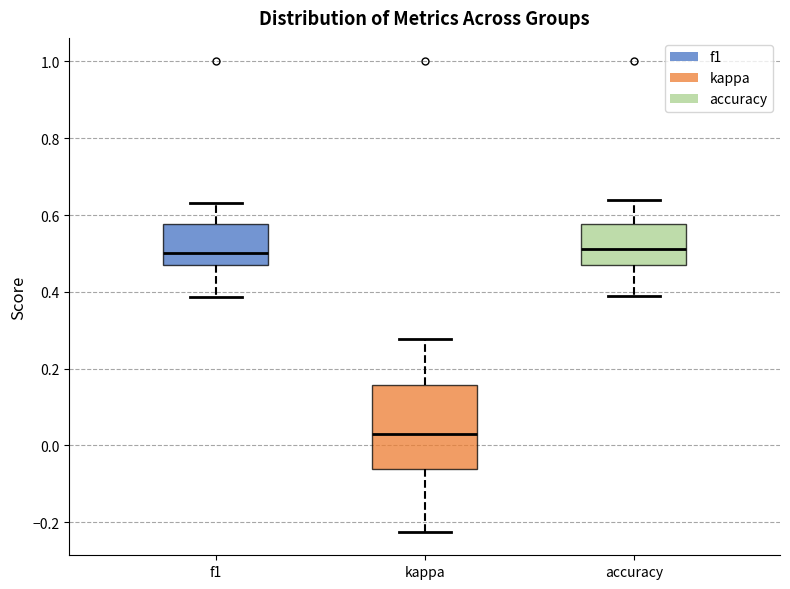

Which box is the tallest, from its lower edge to its upper edge?

kappa